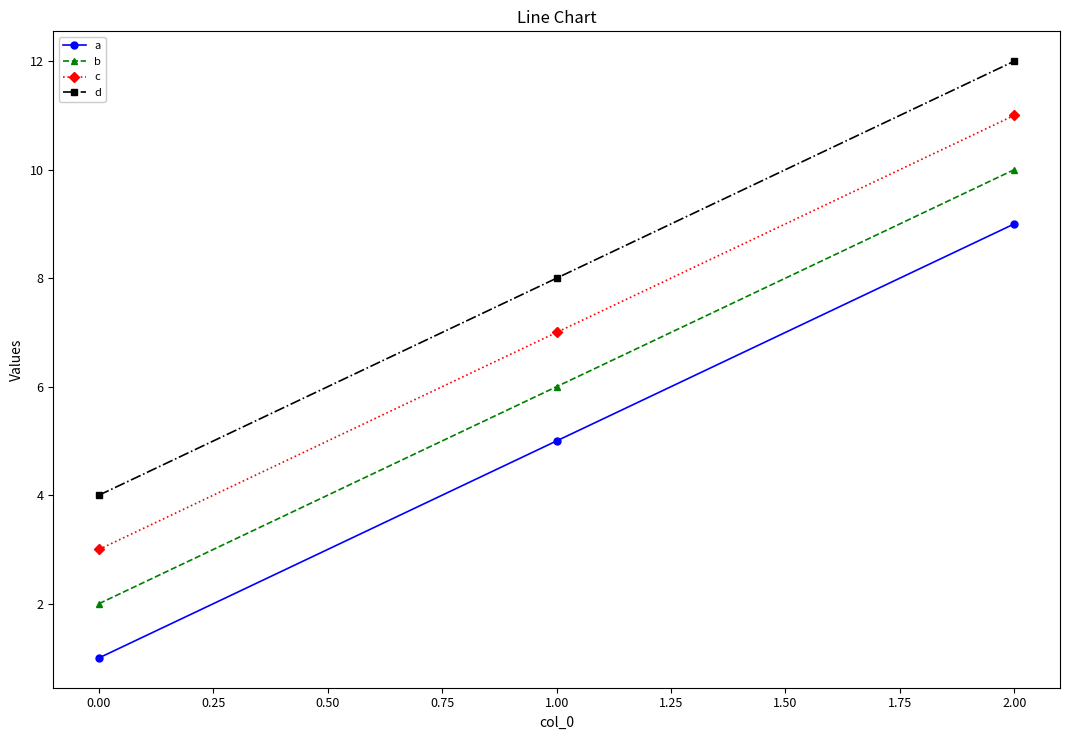

Rank the series by their average value, from lowest to highest.

a, b, c, d